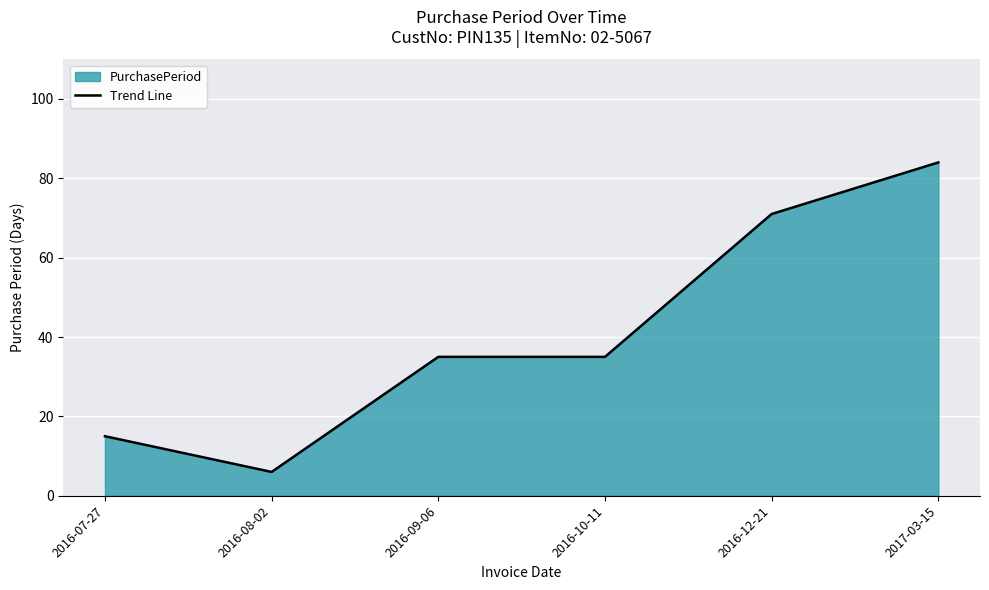

What is the difference between the values at 2017-03-15 and 2016-08-02?

78